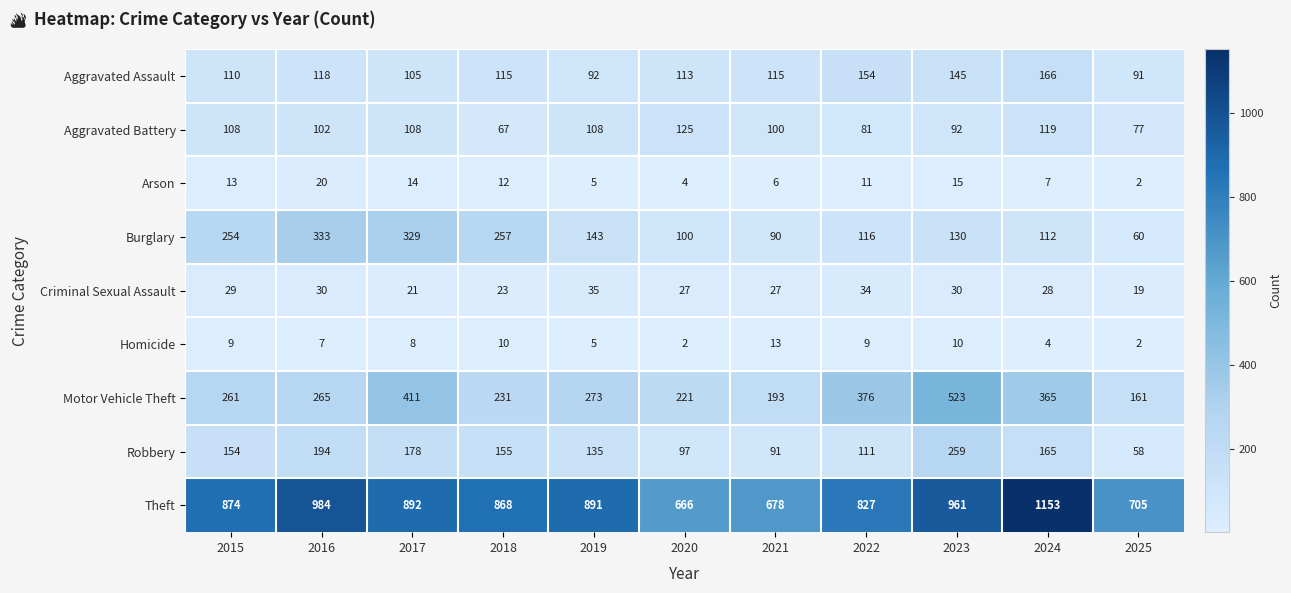

What is the sum of all Burglary values?

1924